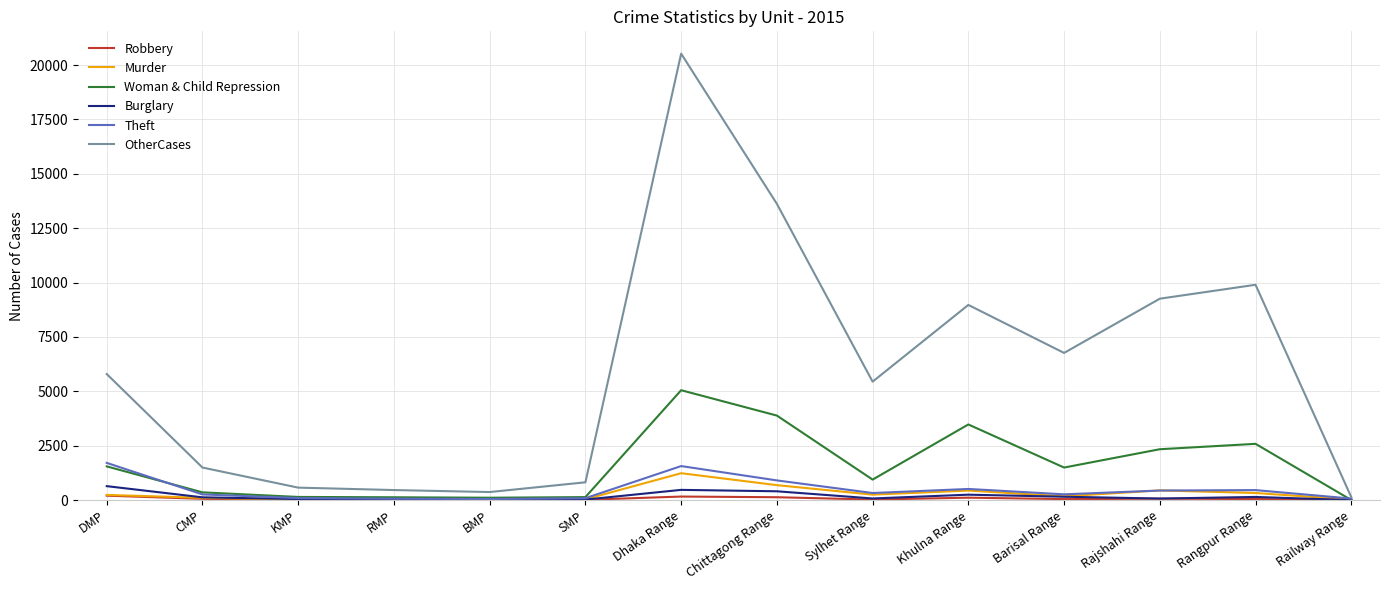

What is the minimum value shown in the chart?

1